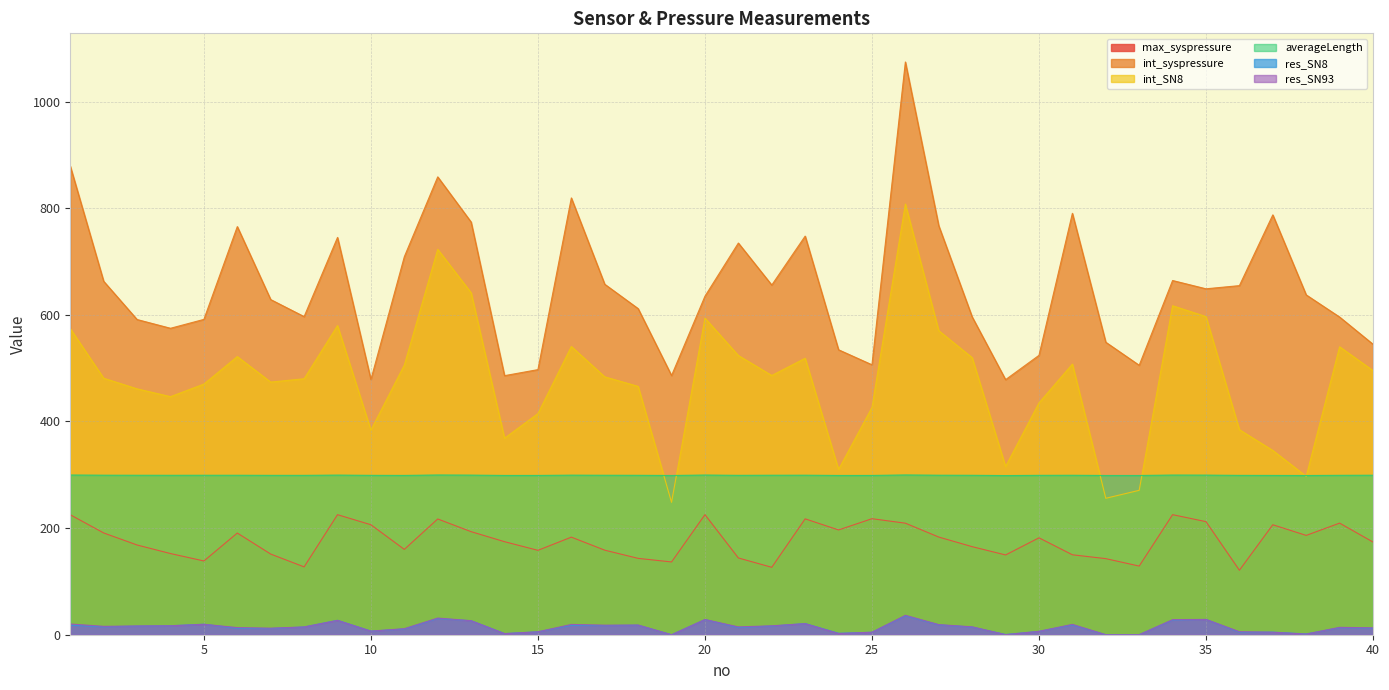

Reading left to right, extract all data points from this chart.

max_syspressure: 225.0	190.9	168.3	152.3	138.4	190.7	151.3	127.3	225.2	206.3	160.1	217.2	193.3	174.5	158.3	183.1	158.6	143.2	136.5	225.2	144.0	126.5	217.4	196.5	217.6	209.3	183.2	165.2	149.6	181.8	150.0	142.7	128.8	225.2	212.1	121.0	206.3	186.3	209.4	173.9
int_syspressure: 879.0	663.0	591.3	574.9	591.5	765.6	628.7	596.7	745.3	478.7	709.0	858.9	774.1	486.0	497.3	819.4	657.4	611.7	486.2	635.0	734.7	656.0	747.7	534.5	506.4	1074.4	767.1	596.2	478.5	524.1	790.5	548.7	505.5	664.4	648.9	654.9	787.6	637.5	595.9	544.9
int_SN8: 574.1	481.2	461.2	446.6	470.2	521.8	473.9	480.2	579.9	383.9	505.9	722.9	641.5	368.7	414.8	540.7	483.8	465.9	248.4	593.9	523.8	486.3	518.6	310.1	426.3	807.9	570.3	519.7	315.5	434.9	507.7	255.9	270.9	617.1	596.8	384.6	345.7	297.2	540.2	495.5
averageLength: 299.6	299.3	299.1	299.1	299.1	299.1	299.0	299.0	299.4	299.0	298.8	299.7	299.4	298.8	298.8	299.3	299.1	299.0	298.7	299.5	299.0	299.2	299.3	298.7	298.8	299.7	299.2	299.1	298.6	299.0	299.1	298.7	298.7	299.5	299.4	298.9	298.8	298.7	299.0	299.2
res_SN8: 17.9	14.8	16.1	16.8	19.7	11.9	11.6	14.5	27.0	6.8	10.7	30.3	26.3	2.1	5.5	17.6	17.1	17.9	0.0	28.4	13.6	16.2	21.0	2.7	4.6	35.4	18.5	14.3	0.4	6.3	18.3	0.0	0.1	27.4	28.6	4.8	4.9	1.5	13.1	12.3
res_SN93: 20.2	15.7	16.4	16.8	19.6	13.4	12.3	14.6	26.9	6.7	11.4	31.3	26.3	2.1	5.5	19.3	17.9	18.2	0.0	28.5	14.7	16.7	20.8	2.3	4.7	36.5	18.9	14.8	0.1	6.3	19.4	0.0	0.1	28.4	28.7	5.7	4.7	1.2	13.9	13.0